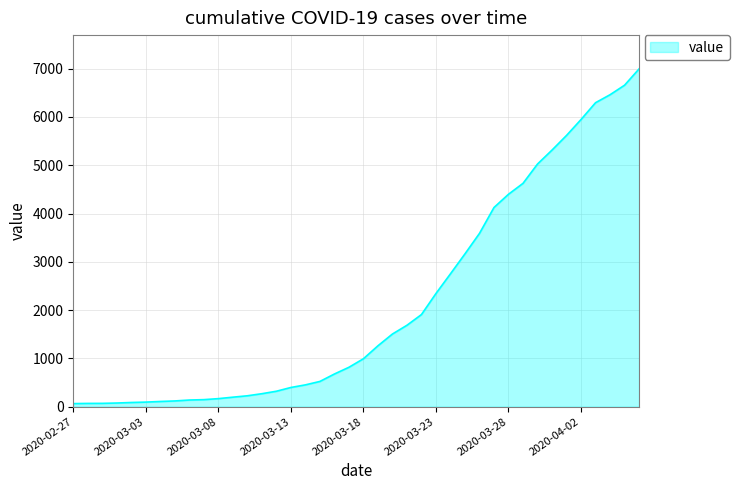

What is the maximum value shown in the chart?

6995